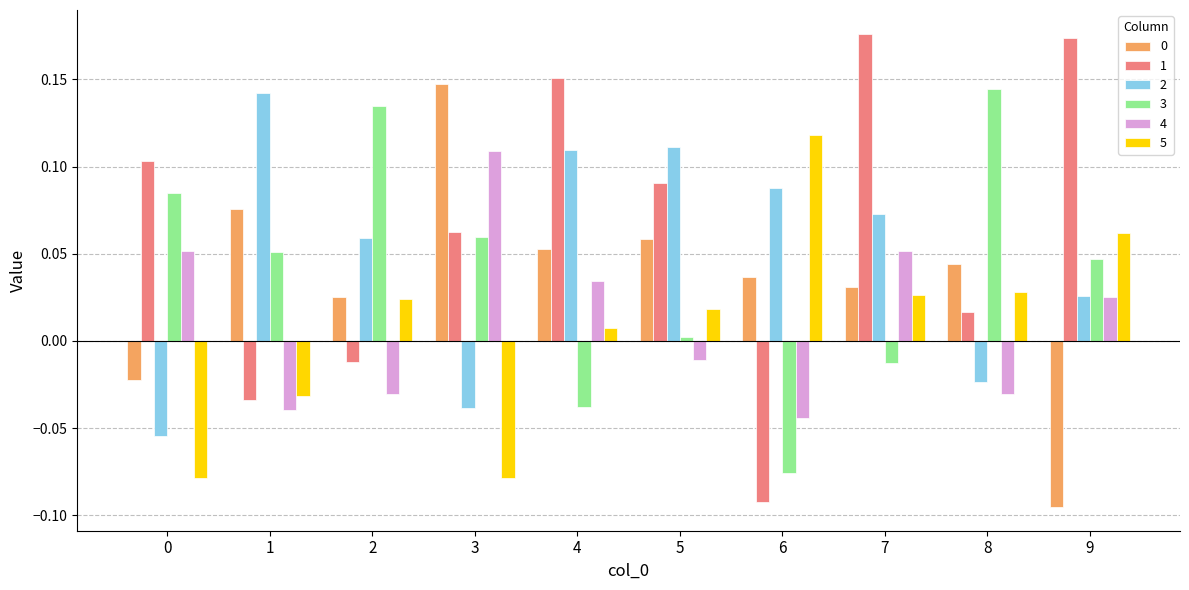

At which category is the sum across all series the highest?

7